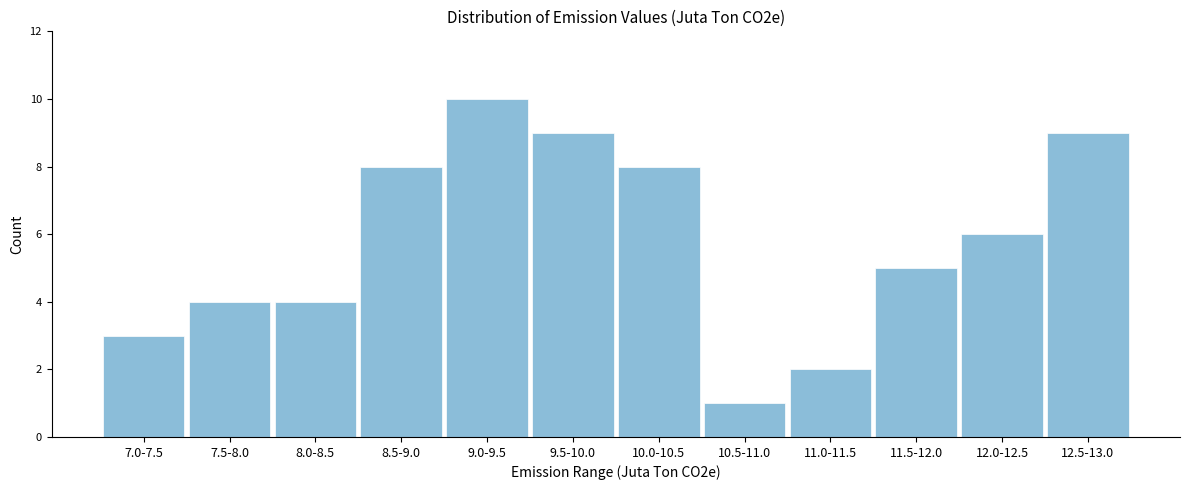

Reading right to left, extract all data points from this chart.

9	6	5	2	1	8	9	10	8	4	4	3